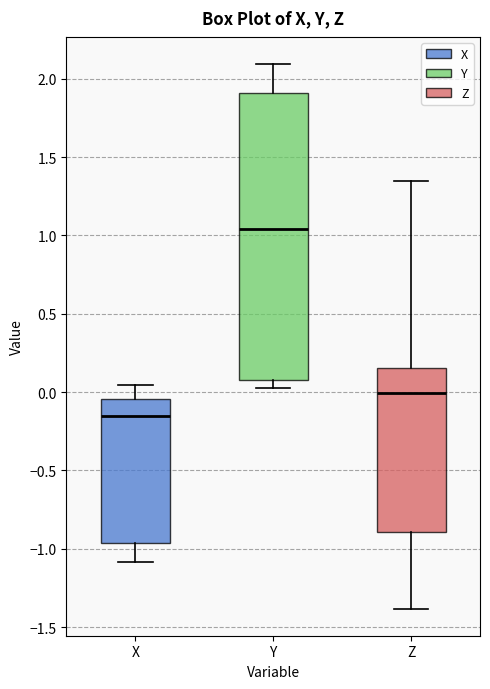

Reading left to right, transcribe this box plot: for each box, give where its median line is, the range the box spans, and where its two whiskers end, as read against the y-axis. The values are not printed on the chart, so give them approximately, as read against the axis.

X: median -0.15, box -0.95 to -0.05, whiskers -1.10 to 0.05
Y: median 1.05, box 0.10 to 1.90, whiskers 0.05 to 2.10
Z: median 0.00, box -0.90 to 0.15, whiskers -1.40 to 1.35